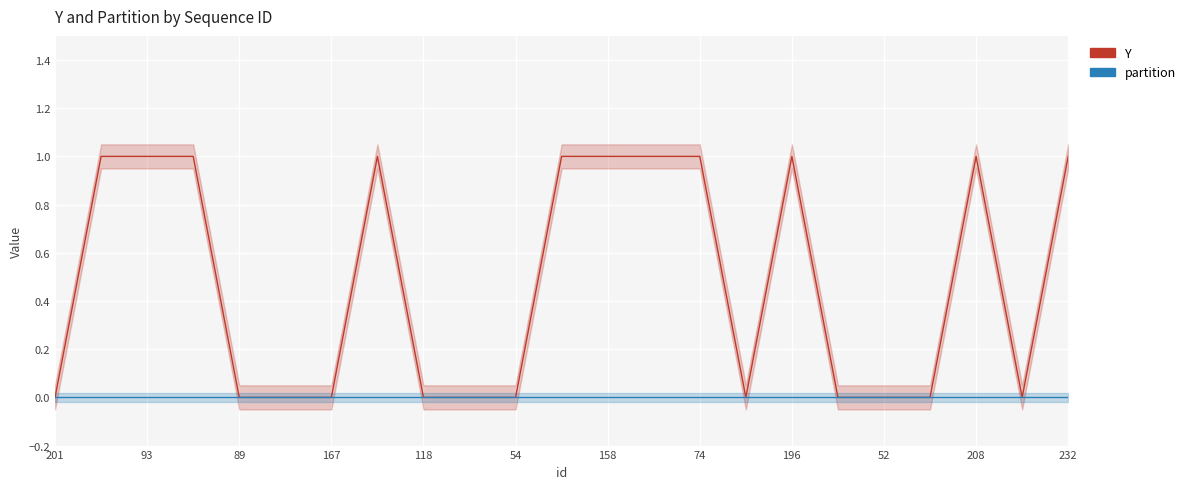

List the series in order of their overall mean, highest first.

Y, partition